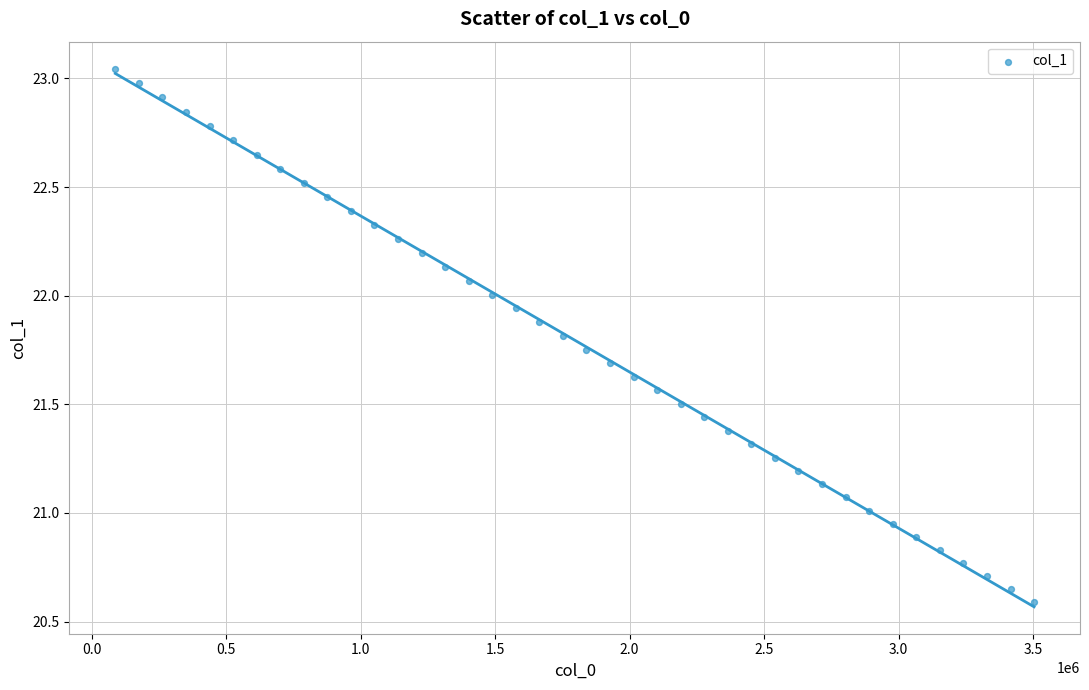

What is the range of Y values (max minus min)?

2.5